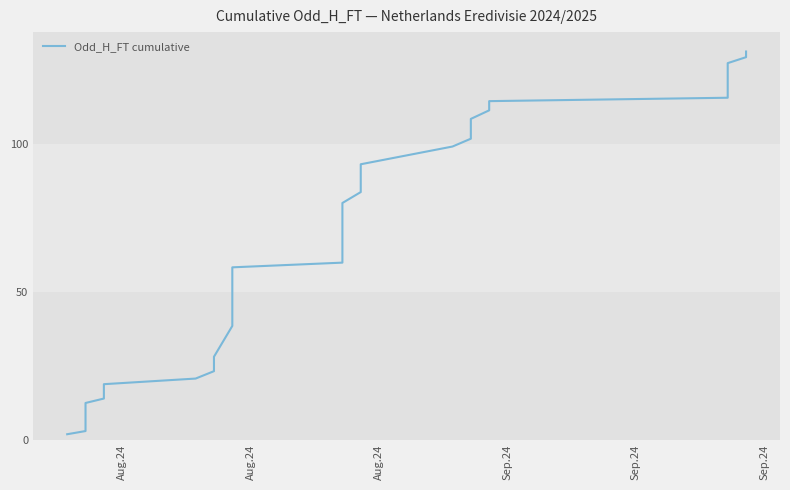

Does the chart have visible grid lines?

No